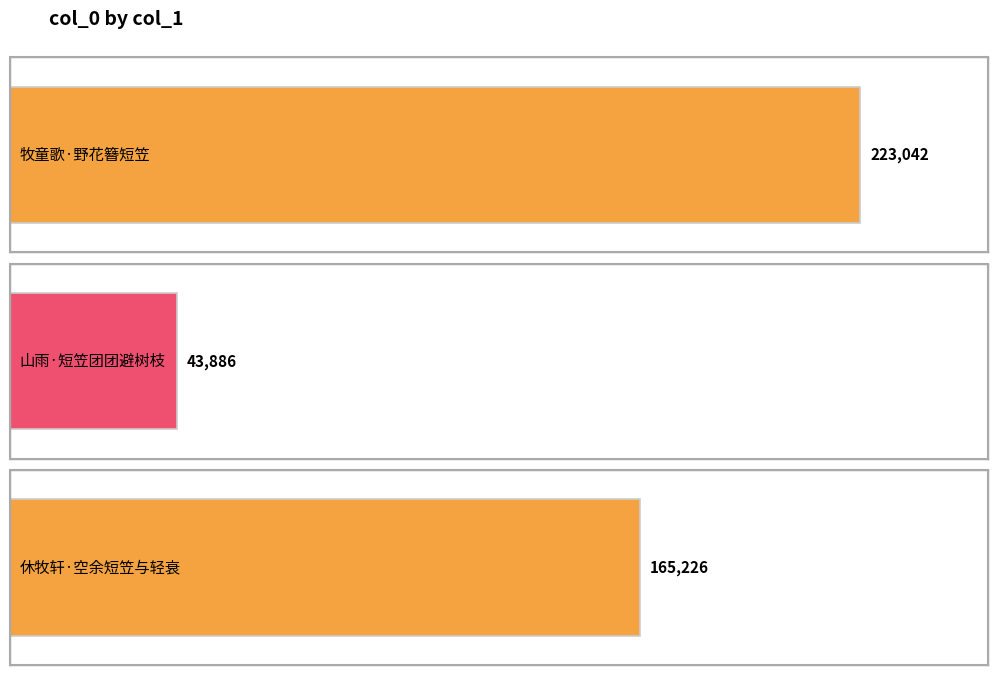

Reading left to right, extract all data points from this chart.

牧童歌·野花簪短笠=223042	山雨·短笠团团避树枝=43886	休牧轩·空余短笠与轻衰=165226